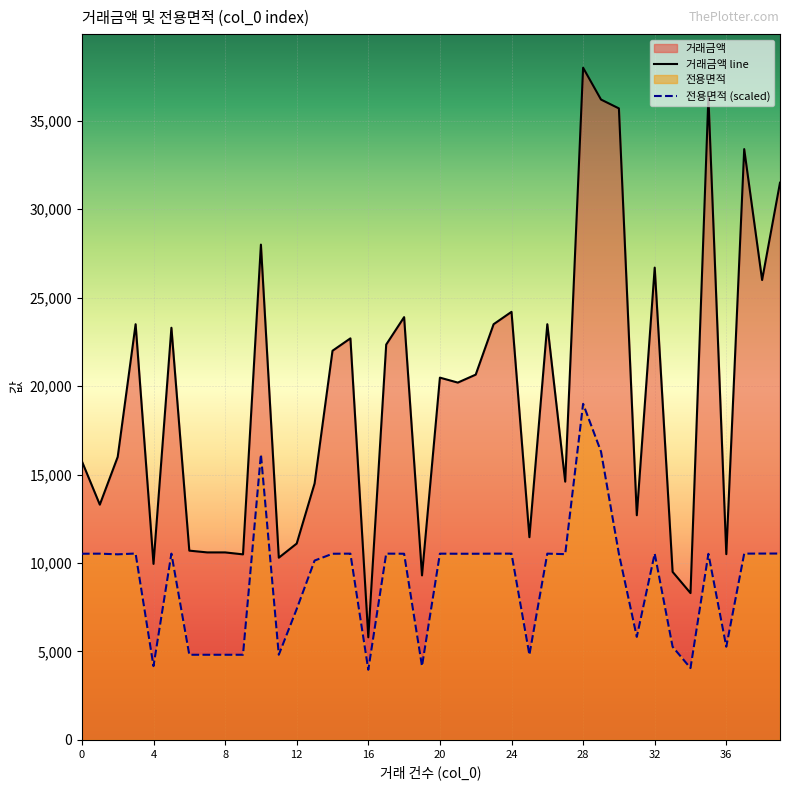

How many lines are shown in the chart?

2